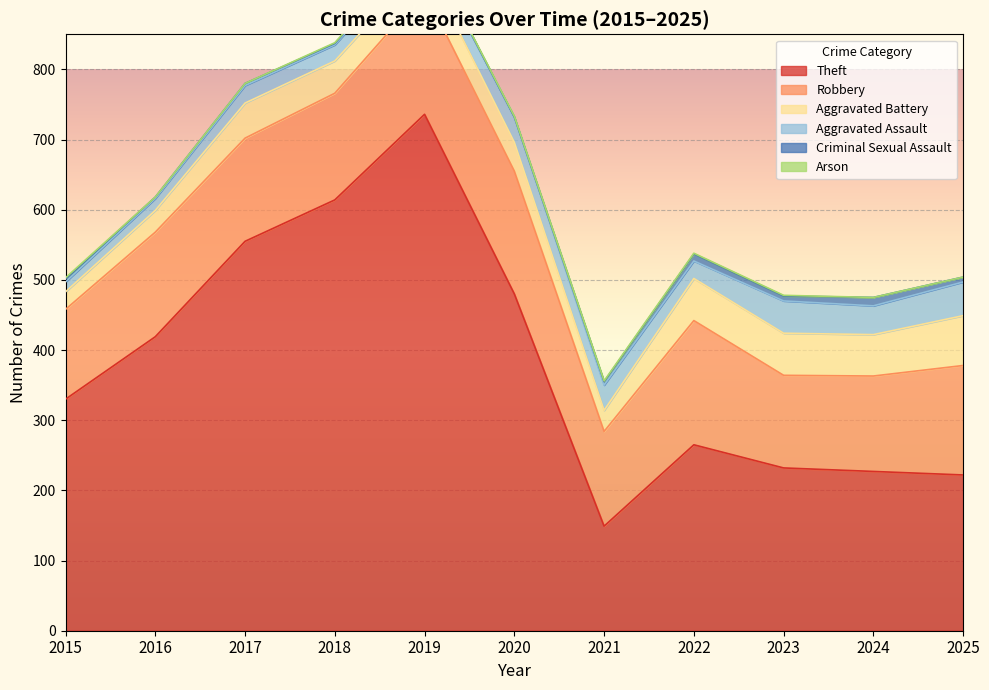

True or false: Robbery and Aggravated Battery intersect in this chart.

False